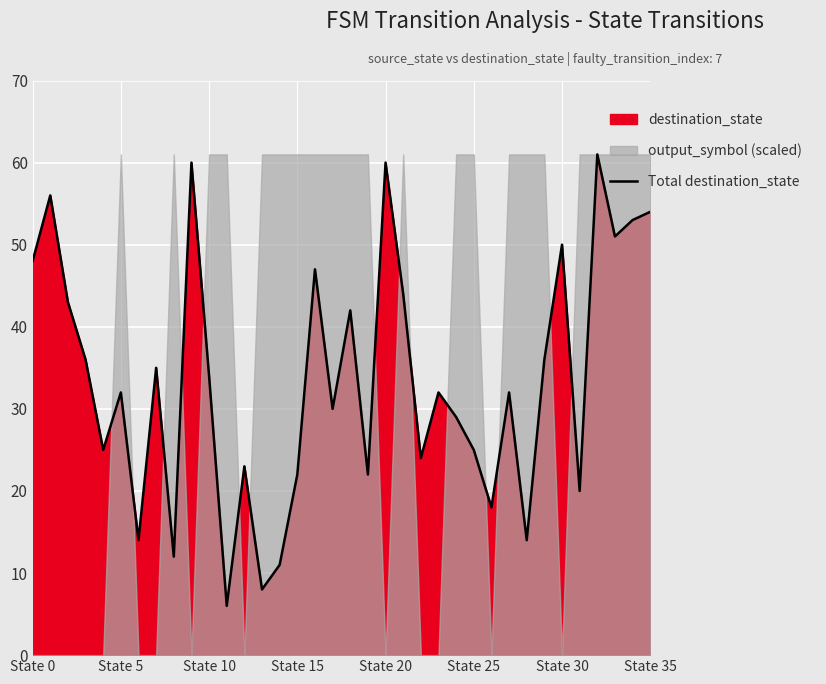

How many lines are shown in the chart?

1